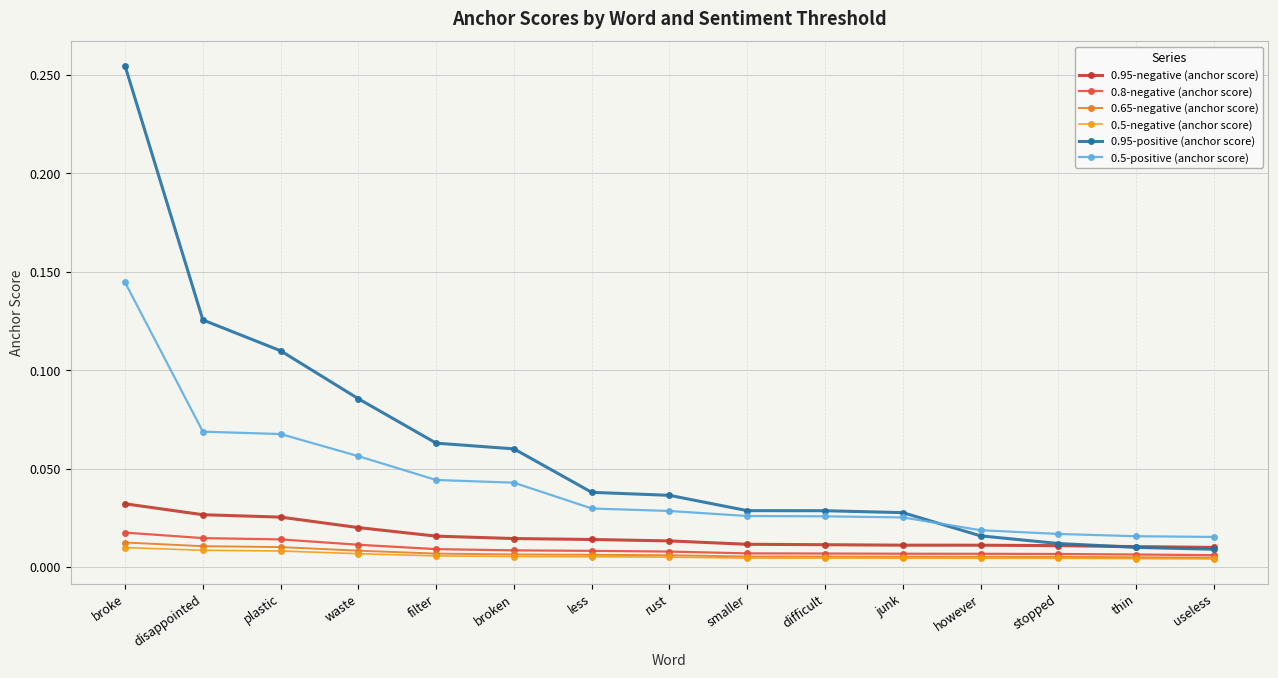

Reading left to right, extract all data points from this chart.

0.95-negative (anchor score): 0.0	0.0	0.0	0.0	0.0	0.0	0.0	0.0	0.0	0.0	0.0	0.0	0.0	0.0	0.0
0.8-negative (anchor score): 0.0	0.0	0.0	0.0	0.0	0.0	0.0	0.0	0.0	0.0	0.0	0.0	0.0	0.0	0.0
0.65-negative (anchor score): 0.0	0.0	0.0	0.0	0.0	0.0	0.0	0.0	0.0	0.0	0.0	0.0	0.0	0.0	0.0
0.5-negative (anchor score): 0.0	0.0	0.0	0.0	0.0	0.0	0.0	0.0	0.0	0.0	0.0	0.0	0.0	0.0	0.0
0.95-positive (anchor score): 0.3	0.1	0.1	0.1	0.1	0.1	0.0	0.0	0.0	0.0	0.0	0.0	0.0	0.0	0.0
0.5-positive (anchor score): 0.1	0.1	0.1	0.1	0.0	0.0	0.0	0.0	0.0	0.0	0.0	0.0	0.0	0.0	0.0